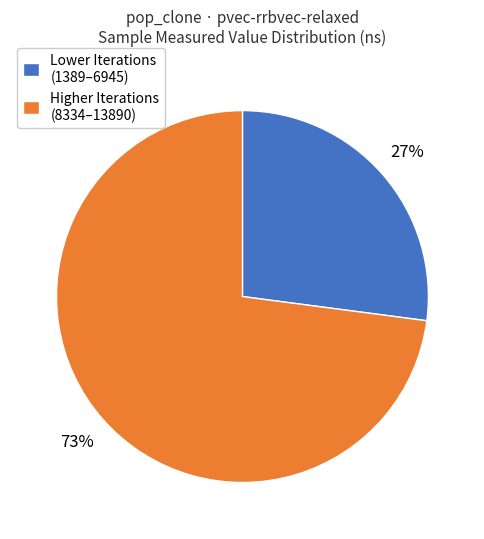

Combined, do Higher Iterations (8334–13890) and Lower Iterations (1389–6945) account for over 50%?

Yes